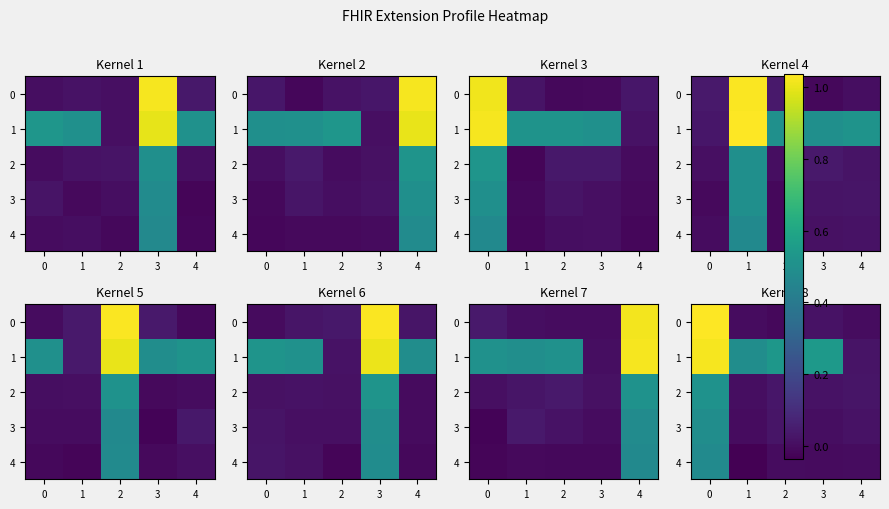

What is the maximum value for row_3?

0.5